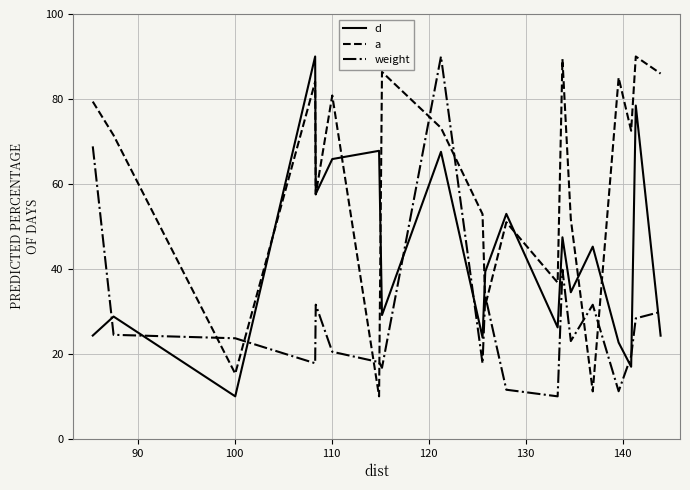

List the series in order of their overall mean, highest first.

a, d, weight